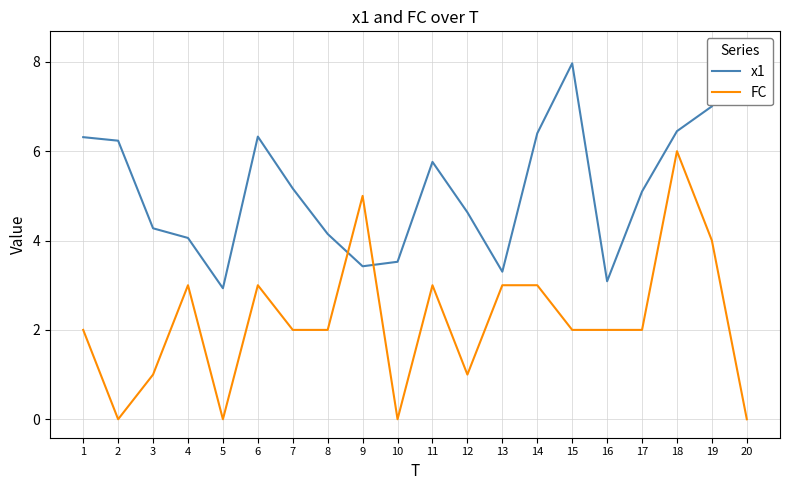

Which series has the largest range (max minus min)?

FC